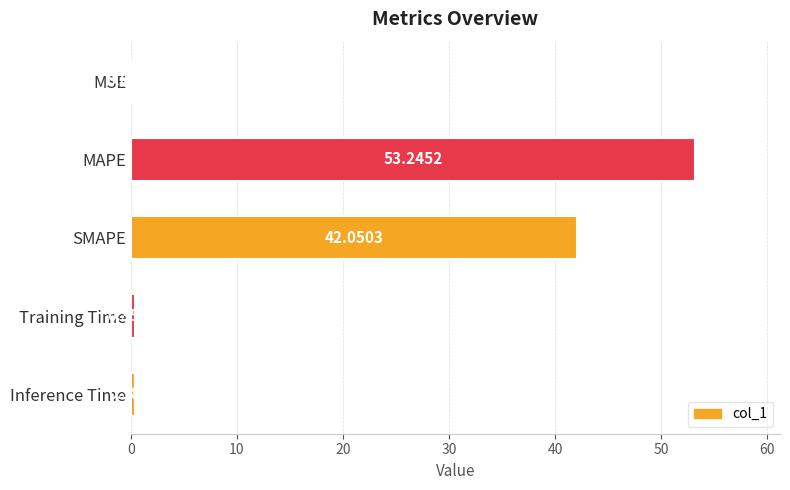

Approximately how many times larger is the value at SMAPE compared to MAPE?

0.8